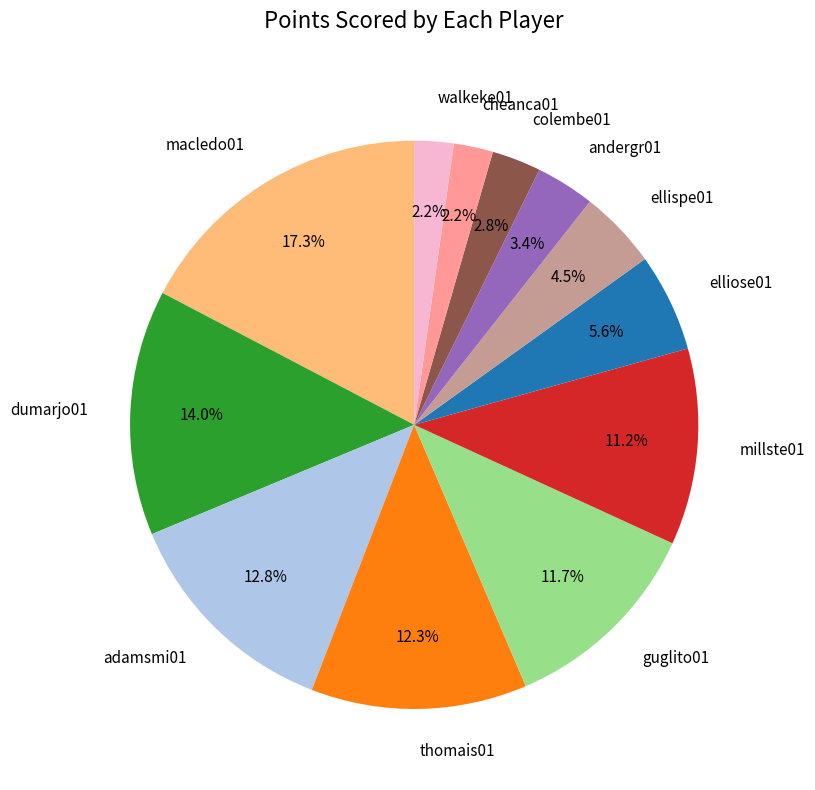

What is the largest slice in the pie chart?

macledo01